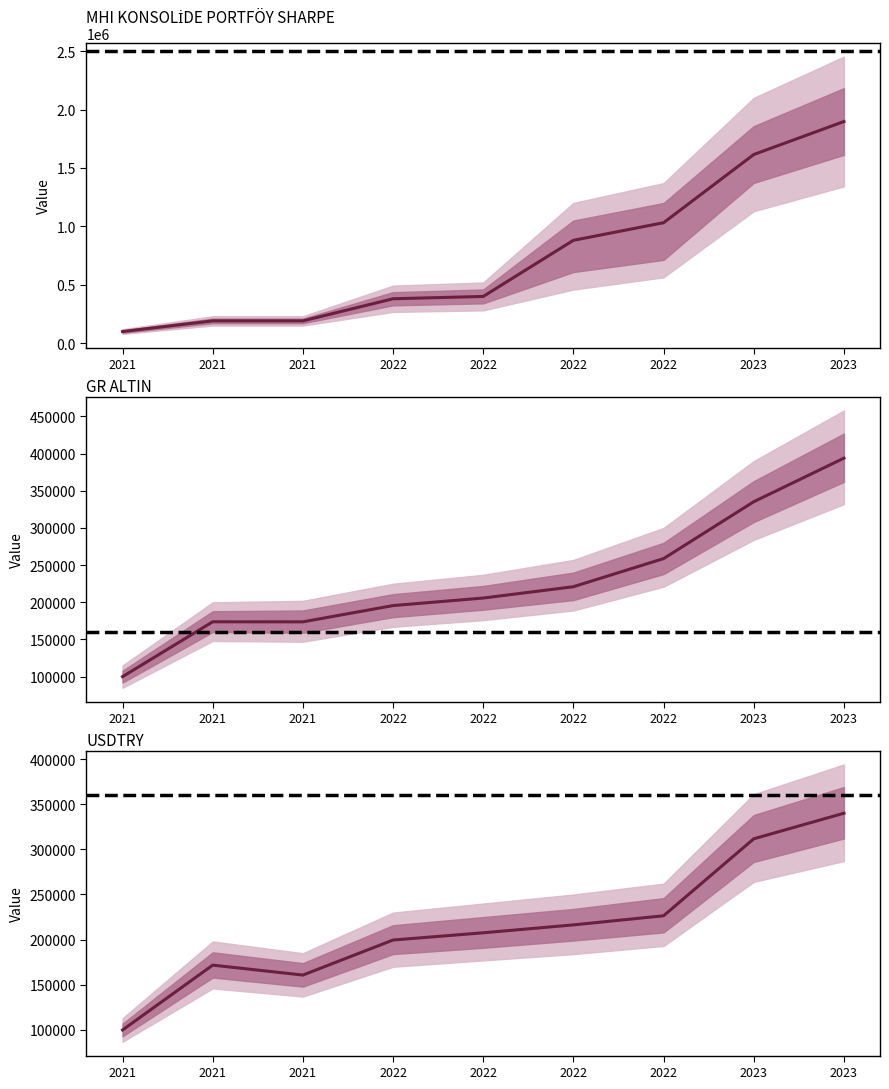

True or false: MHI SHARPE has a value of 586895.1 at 2022.

False